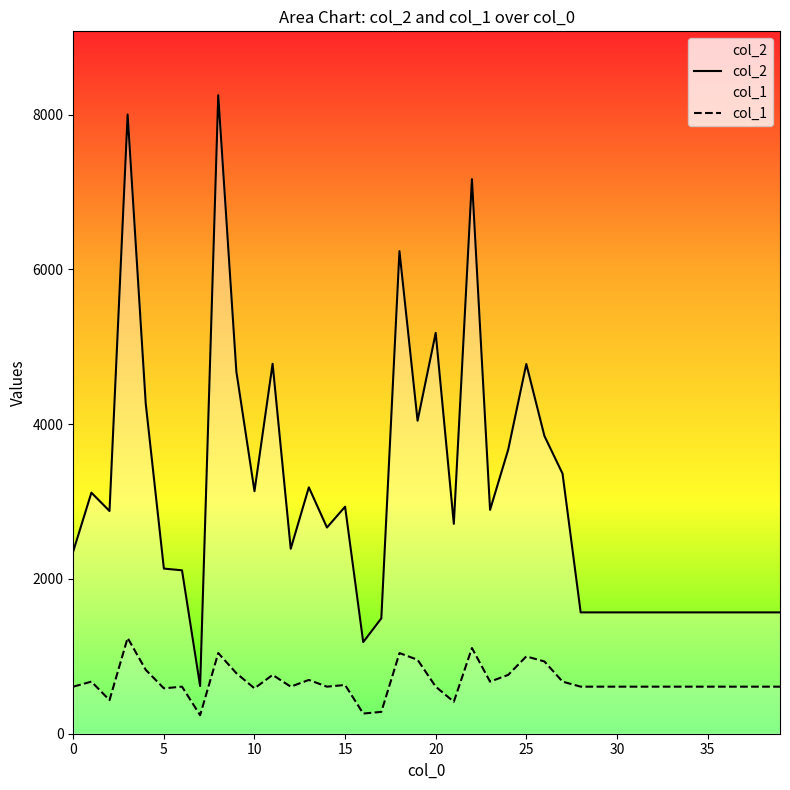

How many data points in col_1 are above 608?

33